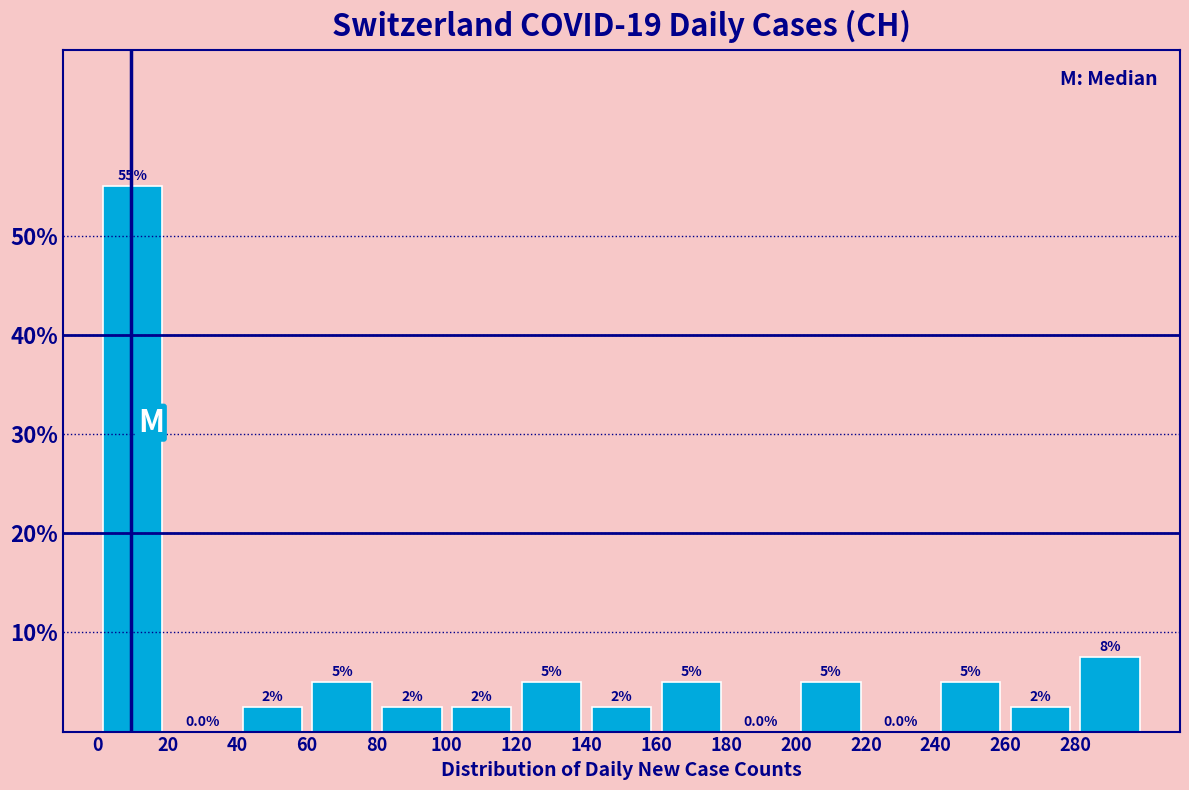

Over which range of the x-axis is the bar tallest?

0 to 20